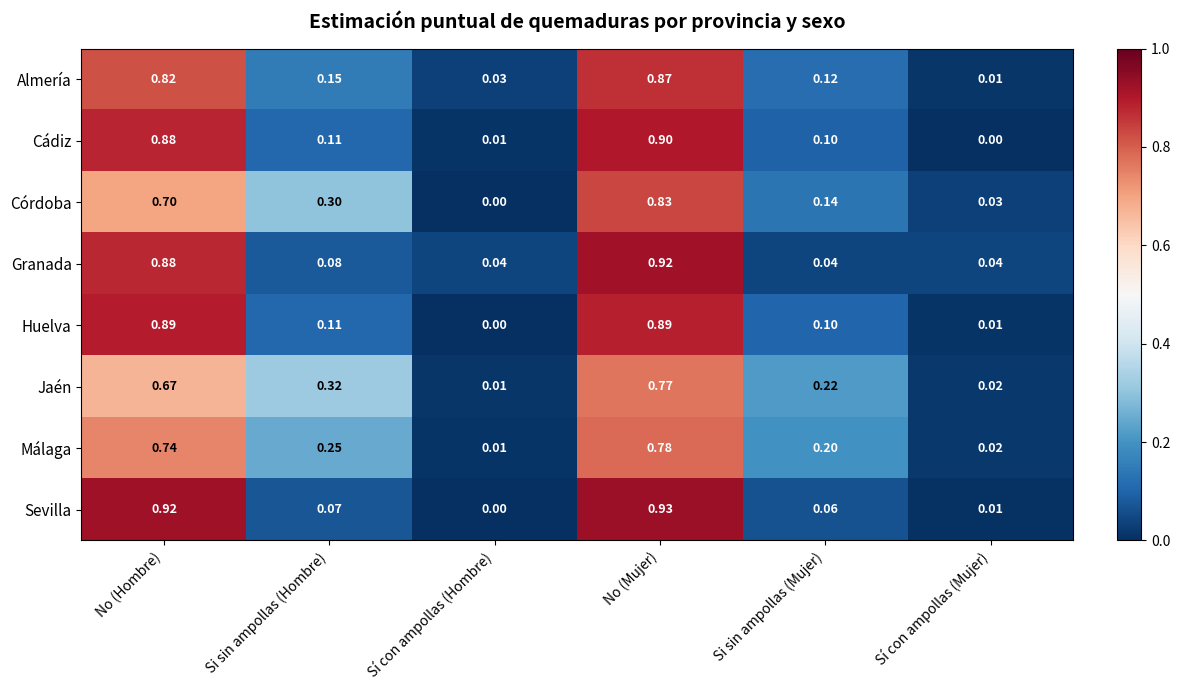

Which series has the largest total across all categories?

Jaén